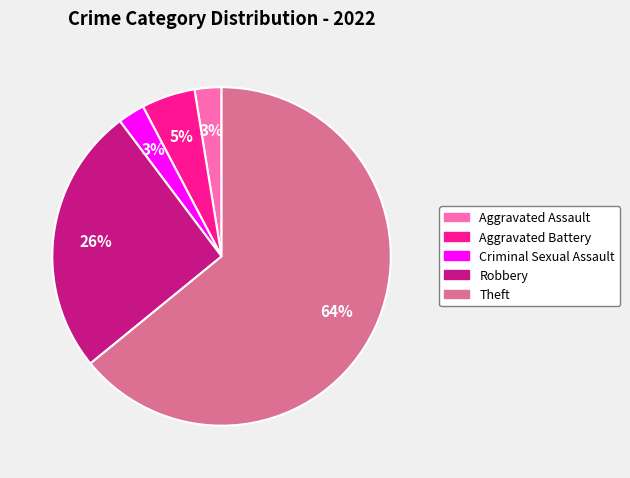

To the nearest percent, what is the average slice percentage?

20%